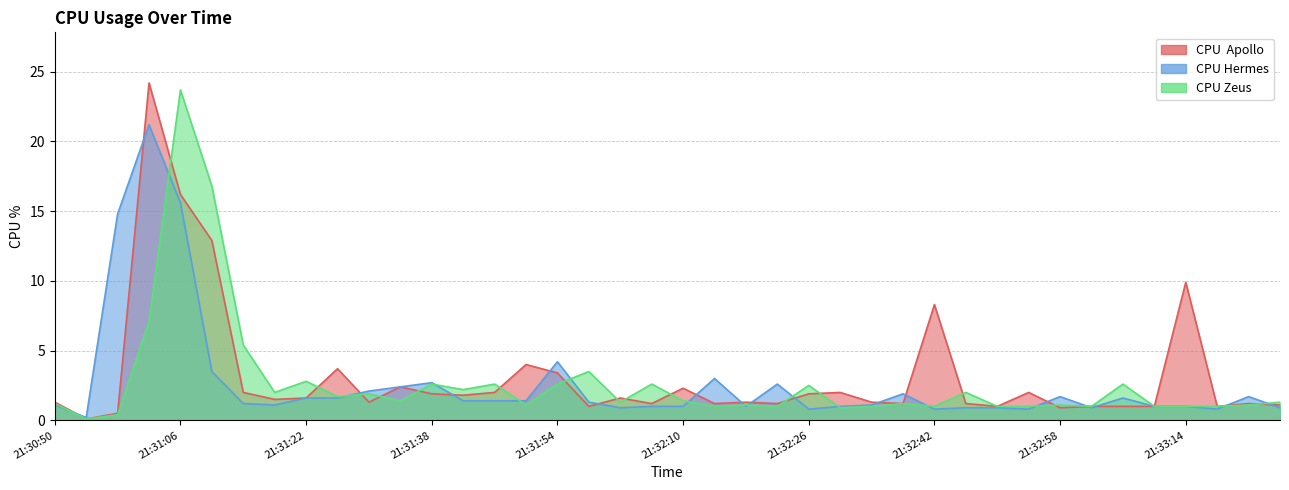

What is the value of the CPU Zeus point at the 34th from the left?

1.0